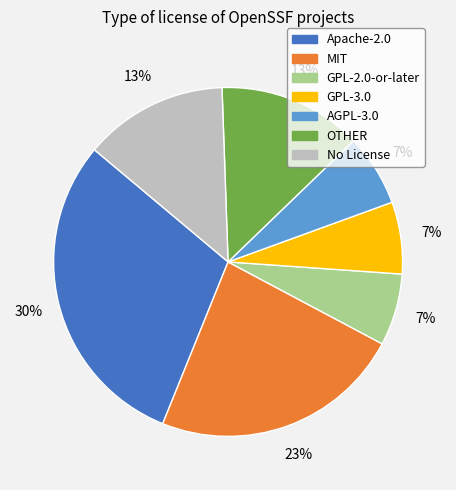

Which slice is the largest?

Apache-2.0